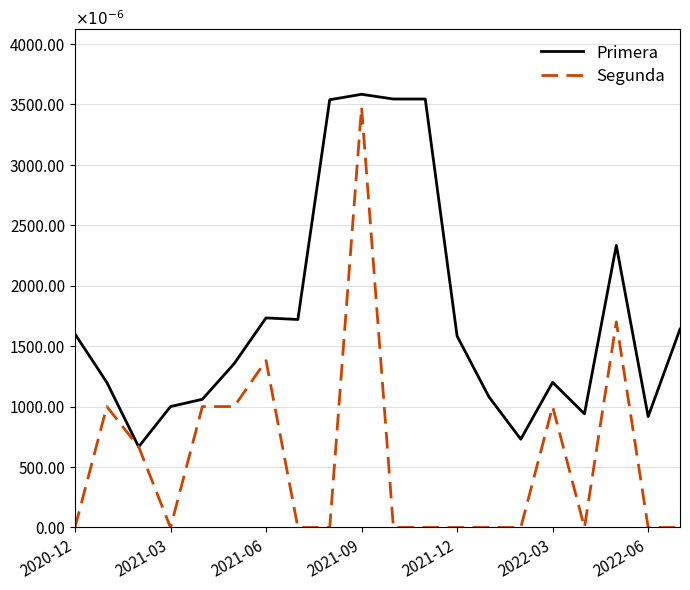

Rank the series by their average value, from lowest to highest.

Segunda, Primera